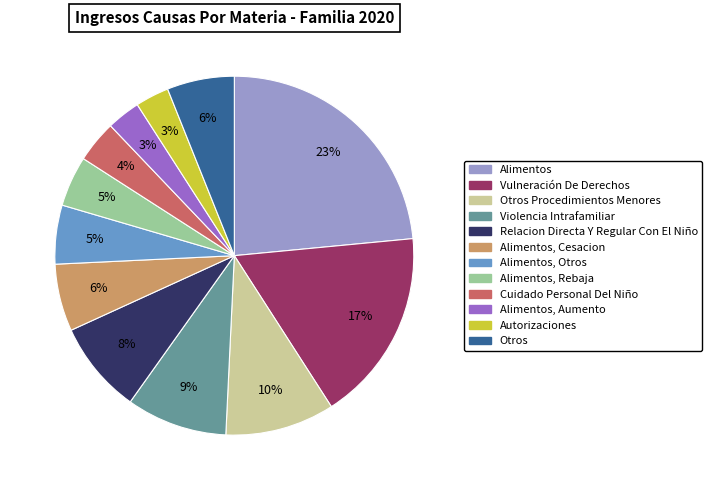

How many segments does this pie chart have?

12